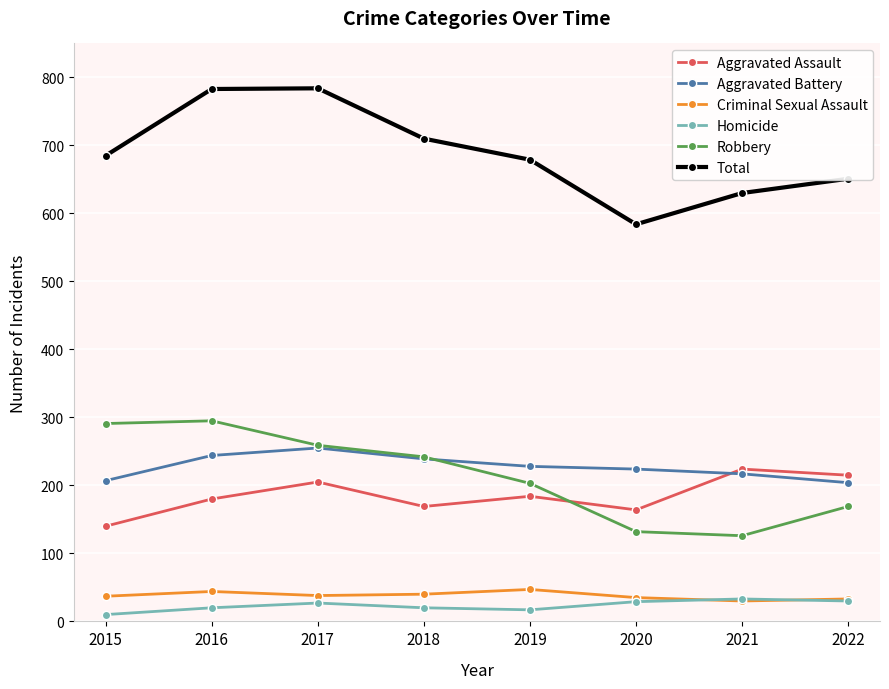

Which series changed the most between 2020 and 2022?

Total